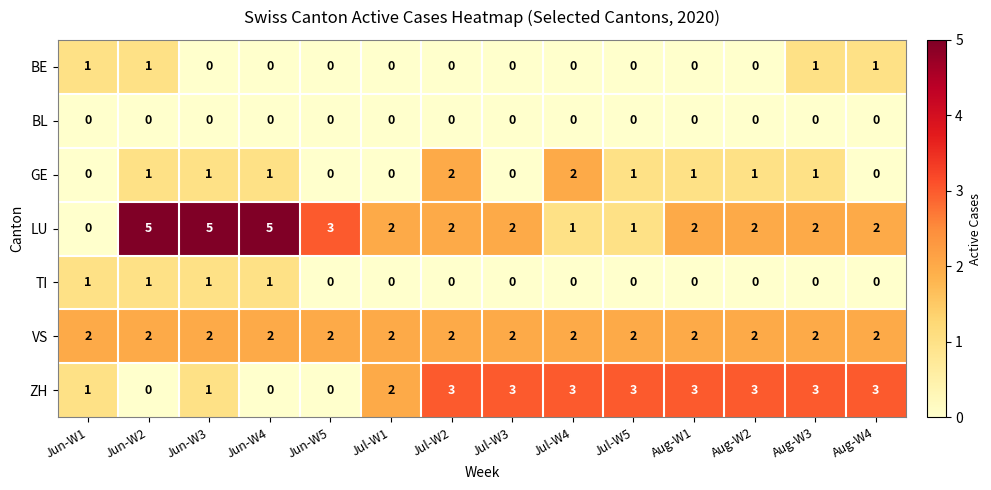

What is the sum of the ZH values at Jul-W3 and Jun-W4?

3